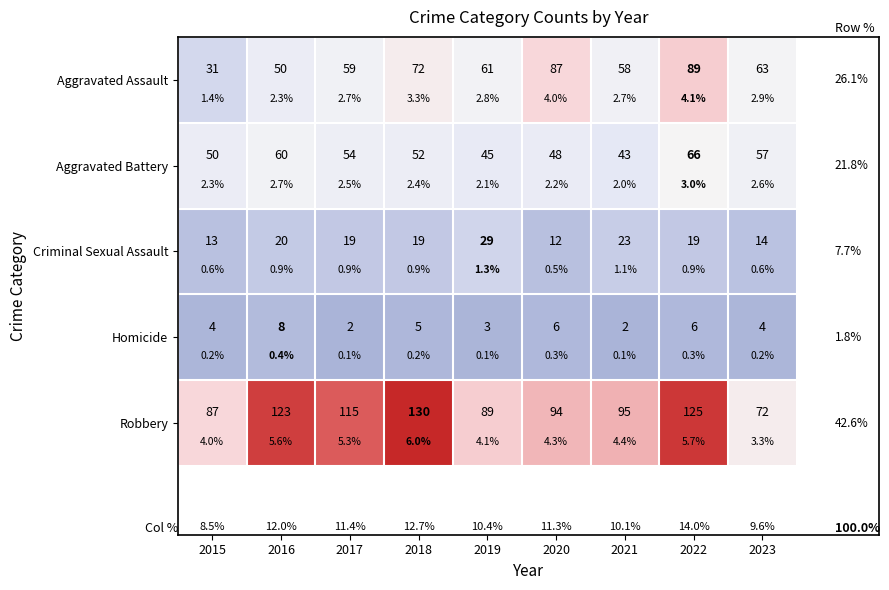

What is the total value across all series at 2015?

185